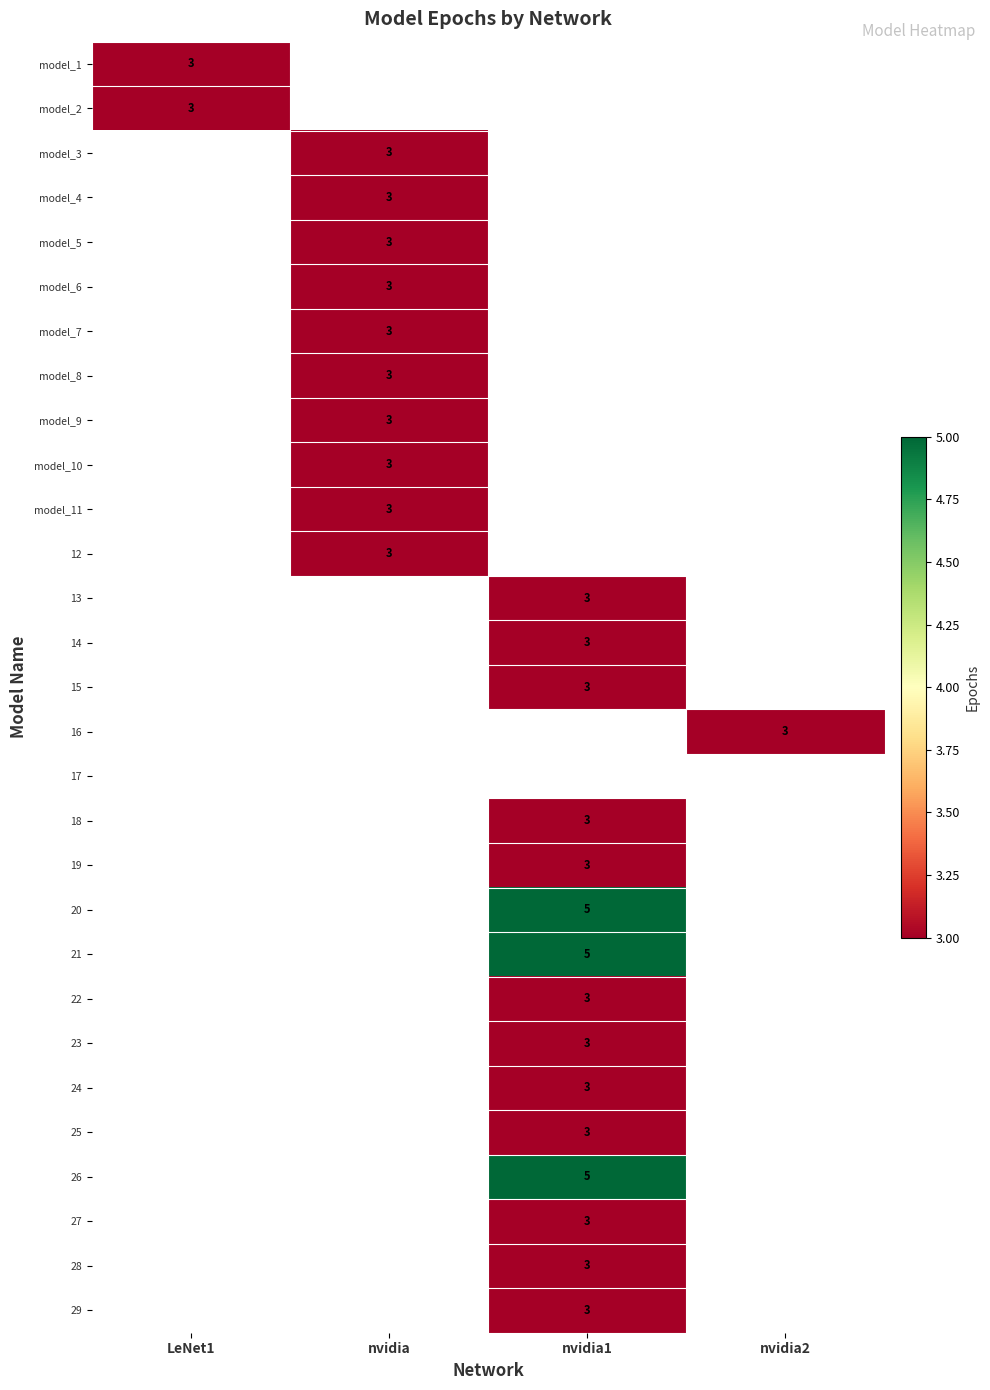

Is the value of model_6 at nvidia greater than the value of model_2 at LeNet1?

No